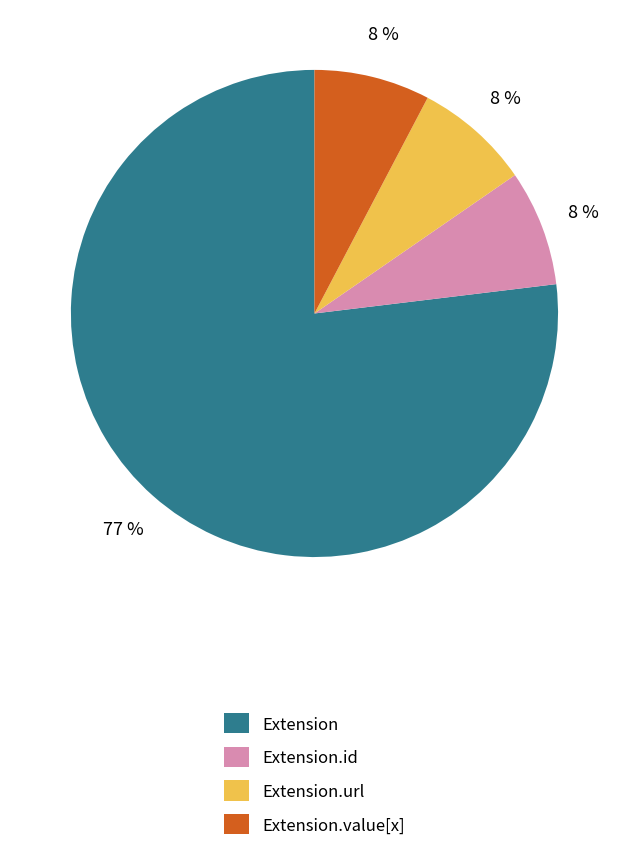

Is there a majority slice in this chart?

Yes